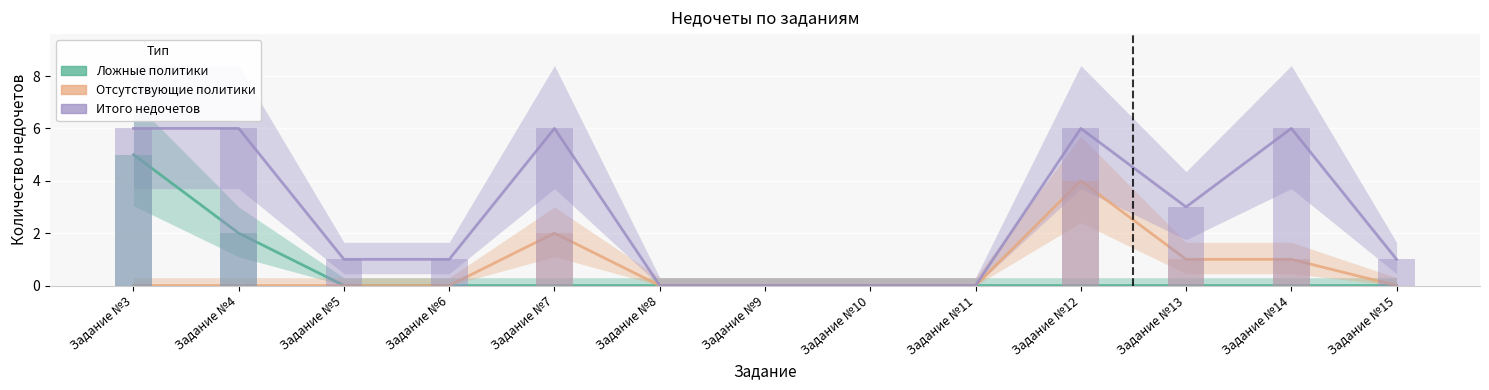

Reading left to right, extract all data points from this chart.

Ложные политики: 5	2	0	0	0	0	0	0	0	0	0	0	0
Отсутствующие политики: 0	0	0	0	2	0	0	0	0	4	1	1	0
Итого недочетов: 6	6	1	1	6	0	0	0	0	6	3	6	1